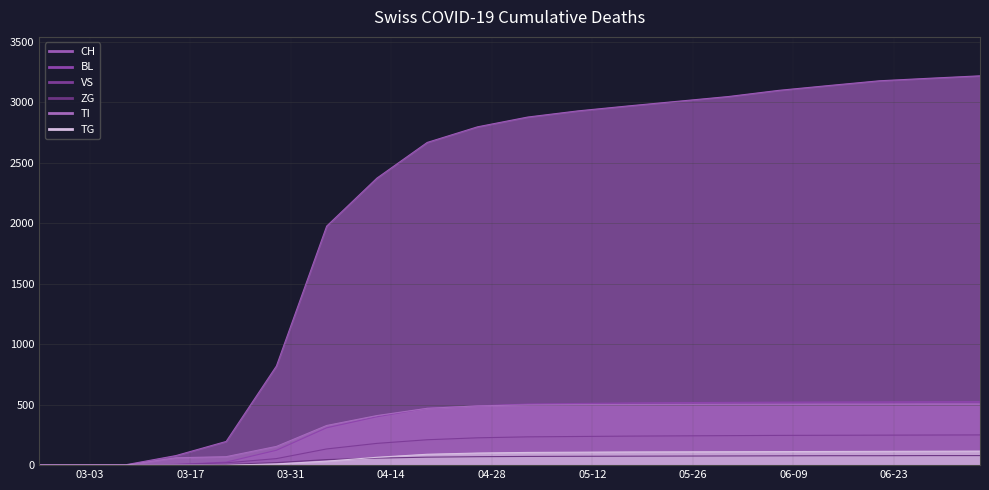

Is the value of TI at 7 greater than the value of ZG at 17?

Yes